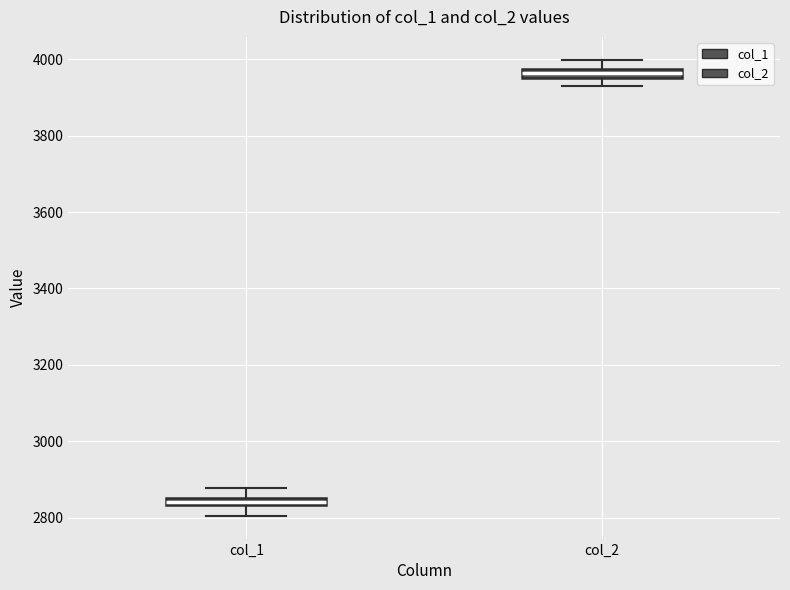

Which box's median line is the highest?

col_2